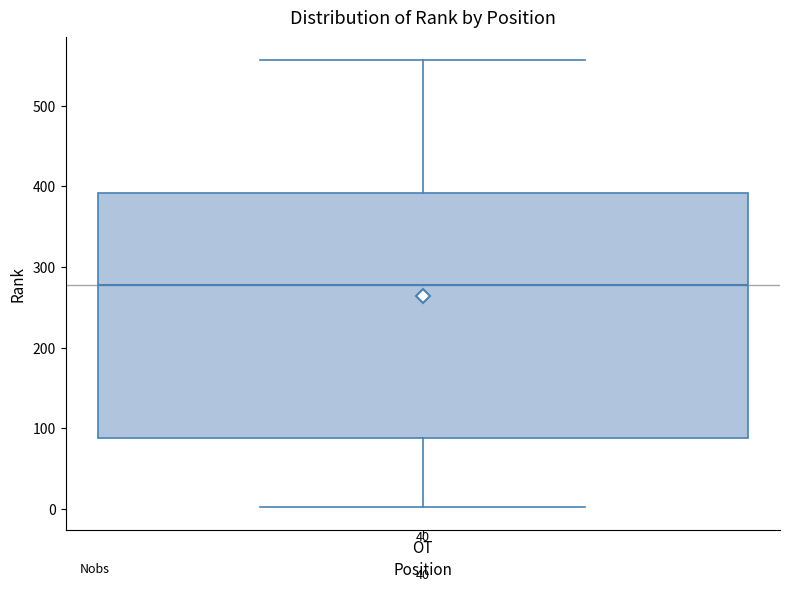

Where does the upper whisker of the box for OT end on the y-axis? The values are not printed on the chart, so give them approximately, as read against the axis.

560